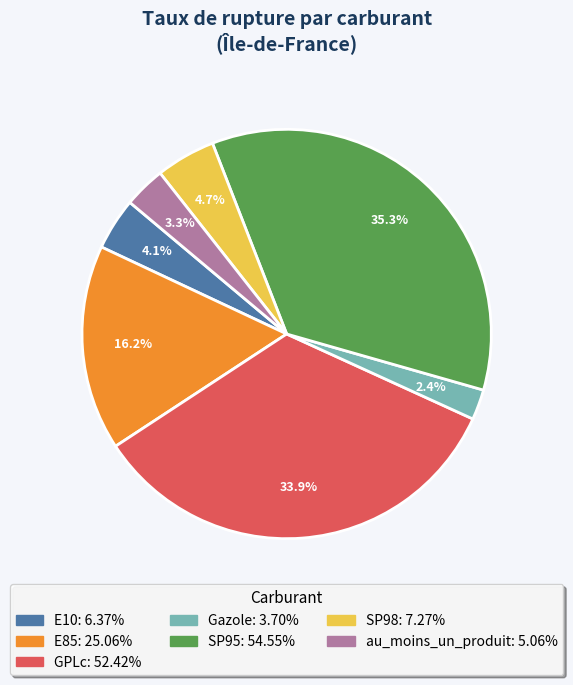

Approximately how many times larger is the value at Gazole compared to SP98?

0.5